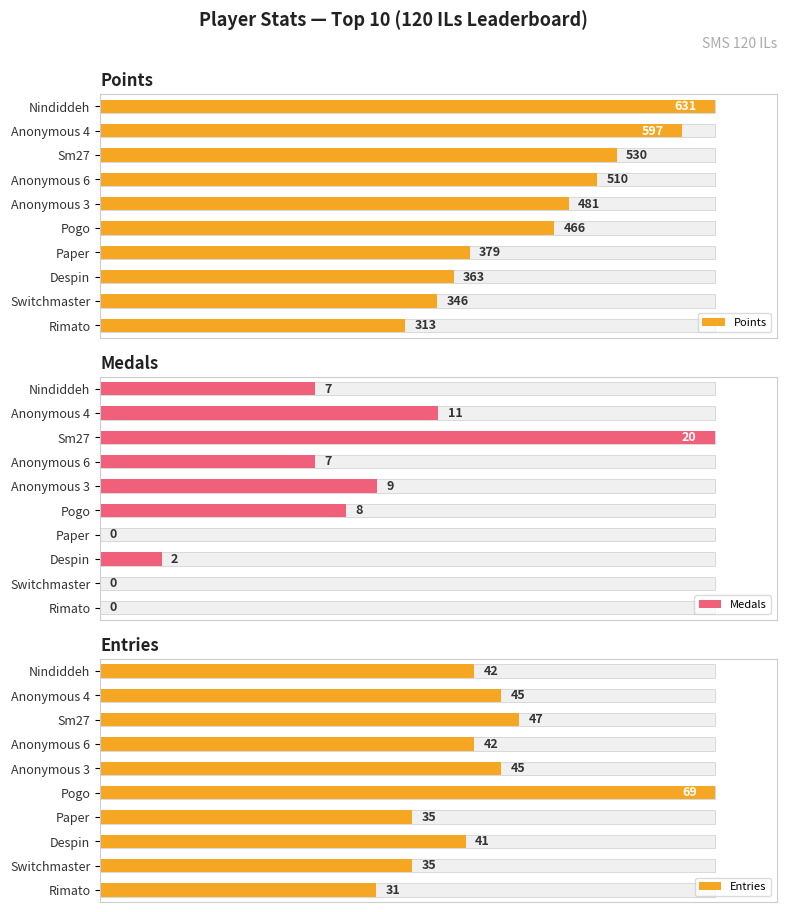

Between Sm27 and Anonymous 3, which series saw the biggest shift?

Medals